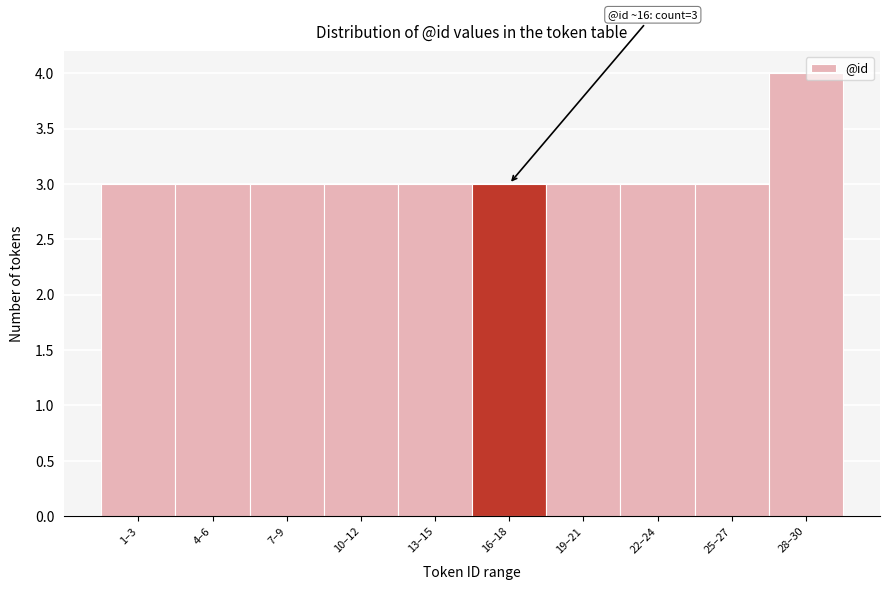

What position from the right is 10–12?

7